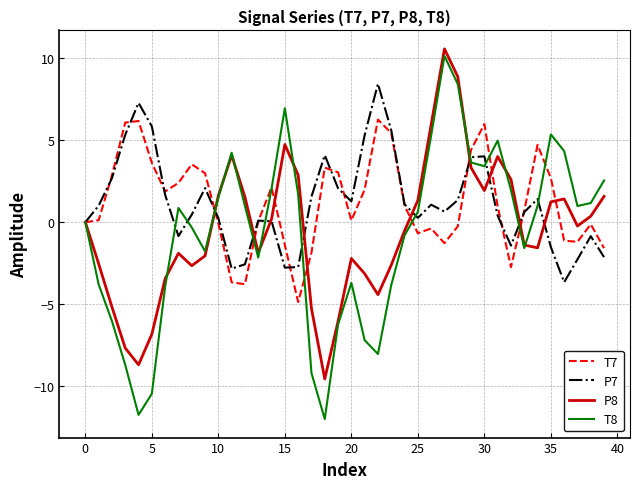

Which series has the widest spread of values?

T8